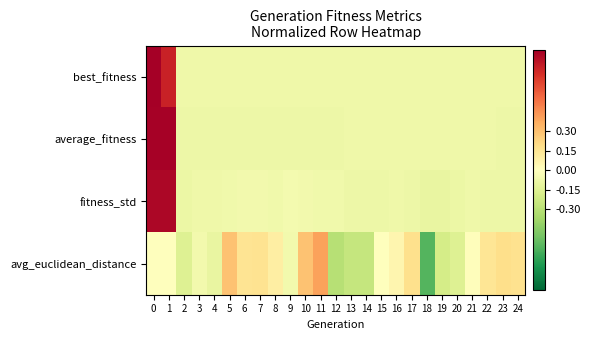

Reading right to left, extract all data points from this chart.

best_fitness: 24=-0.1	23=-0.1	22=-0.1	21=-0.1	20=-0.1	19=-0.1	18=-0.1	17=-0.1	16=-0.1	15=-0.1	14=-0.1	13=-0.1	12=-0.1	11=-0.1	10=-0.1	9=-0.1	8=-0.1	7=-0.1	6=-0.1	5=-0.1	4=-0.1	3=-0.1	2=-0.1	1=0.8	0=0.9
average_fitness: 24=-0.1	23=-0.1	22=-0.1	21=-0.1	20=-0.1	19=-0.1	18=-0.1	17=-0.1	16=-0.1	15=-0.1	14=-0.1	13=-0.1	12=-0.1	11=-0.1	10=-0.1	9=-0.1	8=-0.1	7=-0.1	6=-0.1	5=-0.1	4=-0.1	3=-0.1	2=-0.1	1=0.9	0=0.9
fitness_std: 24=-0.1	23=-0.1	22=-0.1	21=-0.1	20=-0.1	19=-0.1	18=-0.1	17=-0.1	16=-0.1	15=-0.1	14=-0.1	13=-0.1	12=-0.1	11=-0.1	10=-0.1	9=-0.1	8=-0.1	7=-0.1	6=-0.1	5=-0.1	4=-0.1	3=-0.1	2=-0.1	1=0.9	0=0.9
avg_euclidean_distance: 24=0.2	23=0.2	22=0.1	21=0.0	20=-0.2	19=-0.2	18=-0.6	17=0.2	16=0.1	15=0.0	14=-0.3	13=-0.3	12=-0.3	11=0.4	10=0.3	9=-0.1	8=0.1	7=0.2	6=0.2	5=0.3	4=-0.1	3=-0.1	2=-0.2	1=-0.0	0=-0.0